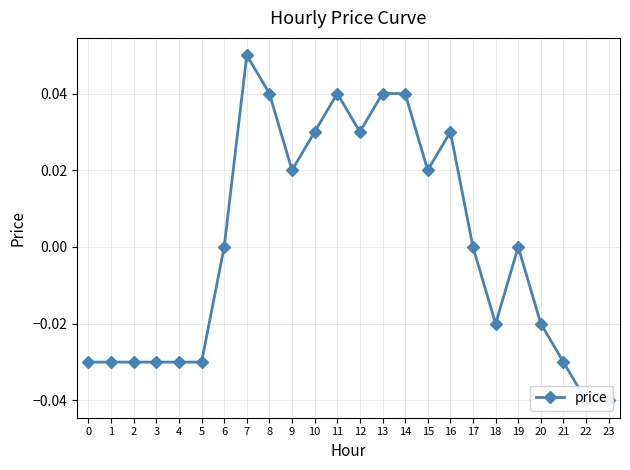

Where is the data nearest to the value 0?

6